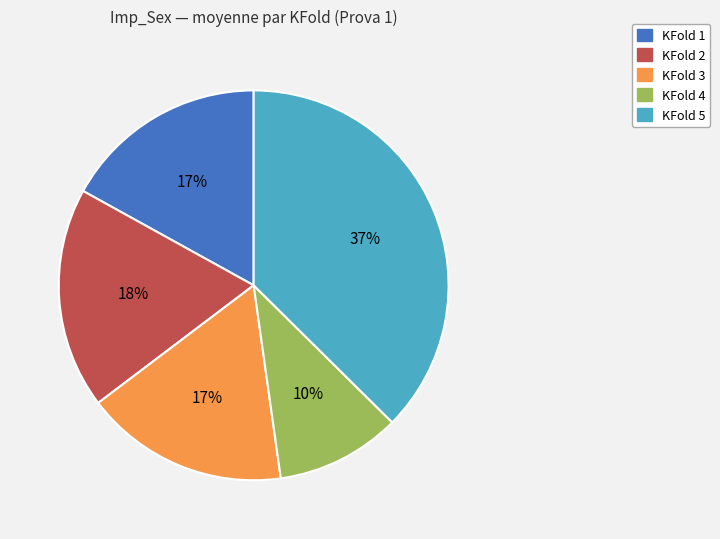

Does KFold 3 represent more than half of the total?

No